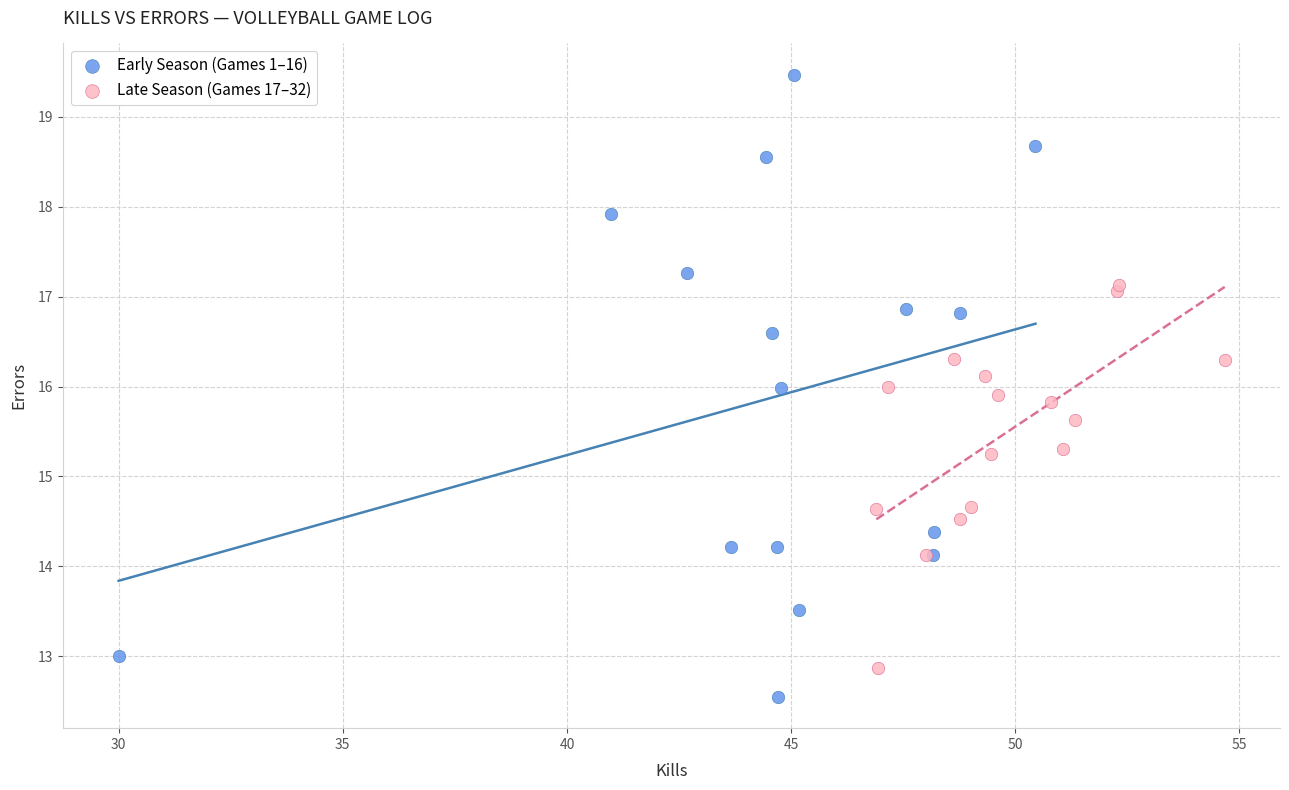

What are all the series names shown in the legend?

Early Season (Games 1–16), Late Season (Games 17–32)